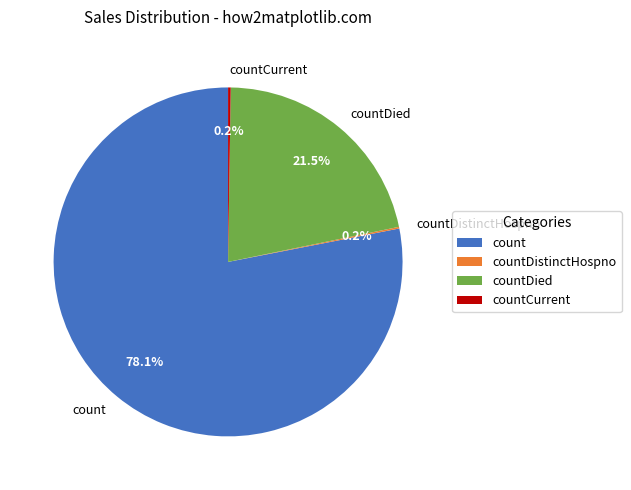

What is the largest slice in the pie chart?

count